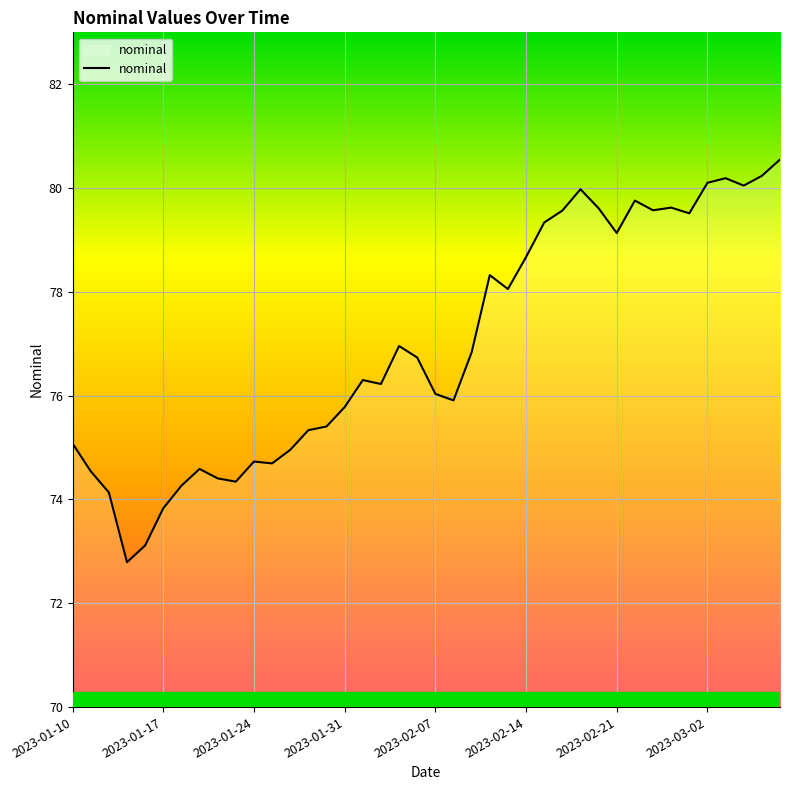

Does the chart display data point markers on the line(s)?

No